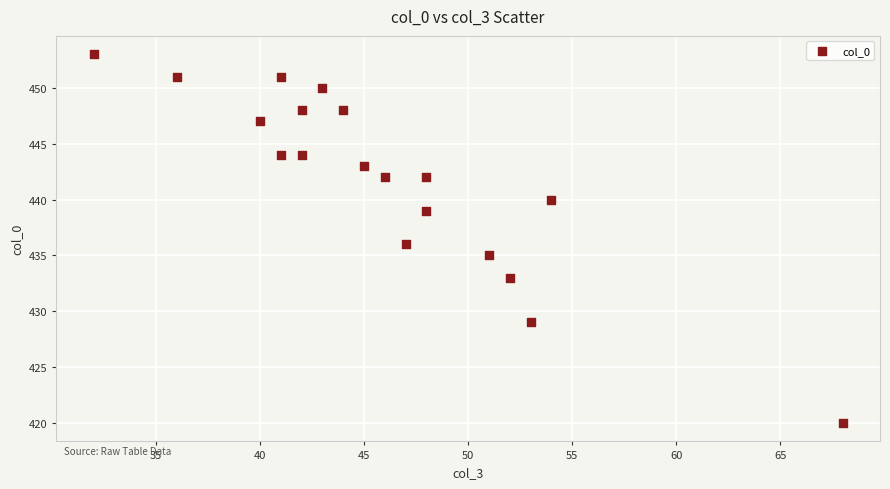

What is the range of X values (max minus min)?

36